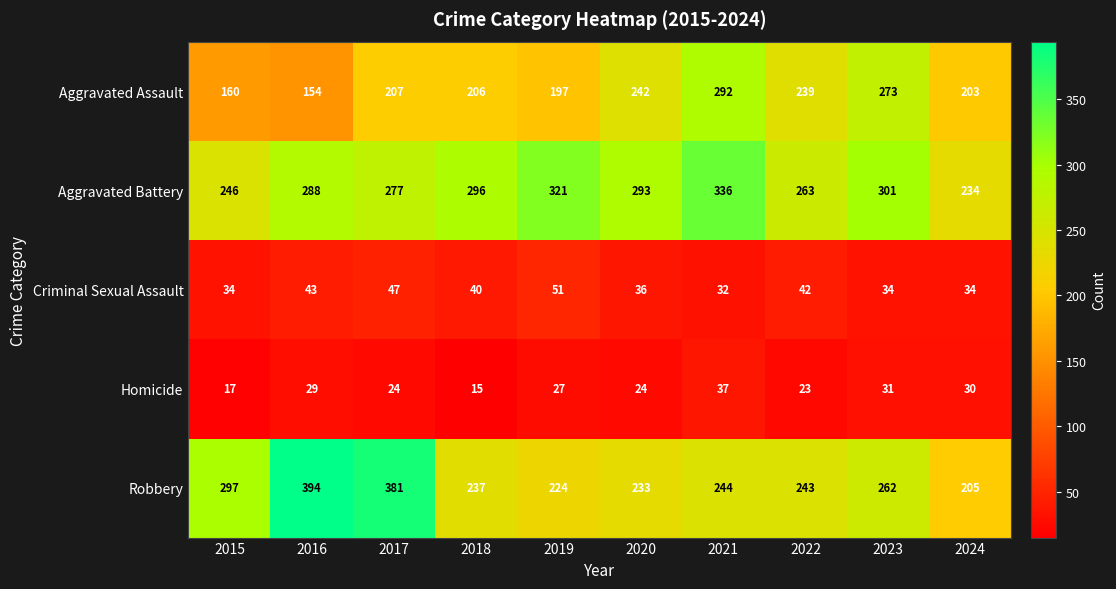

Which series has the largest total across all categories?

Aggravated Battery